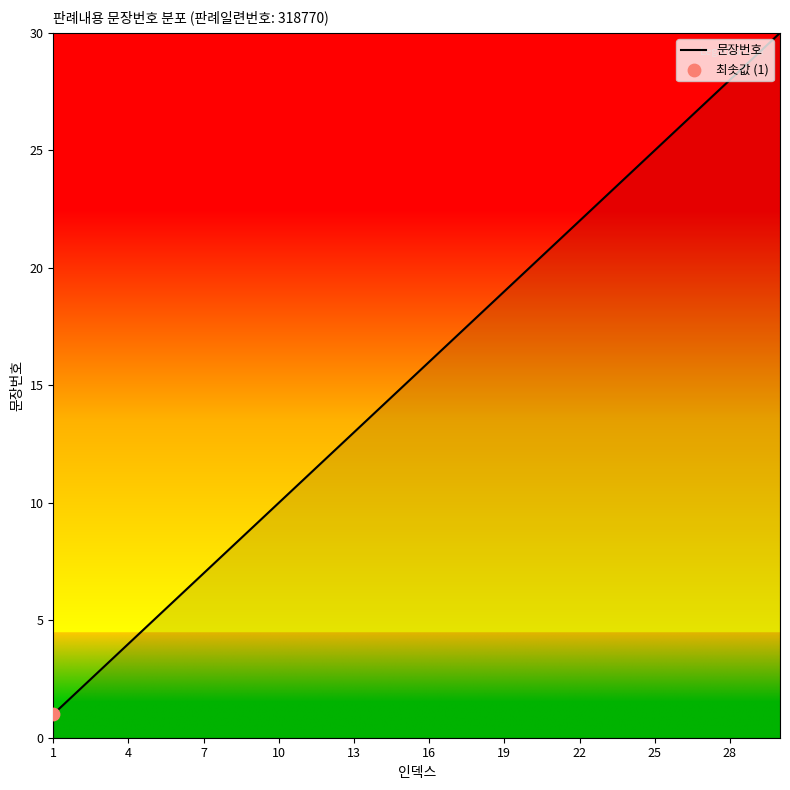

What is the greatest value displayed?

30